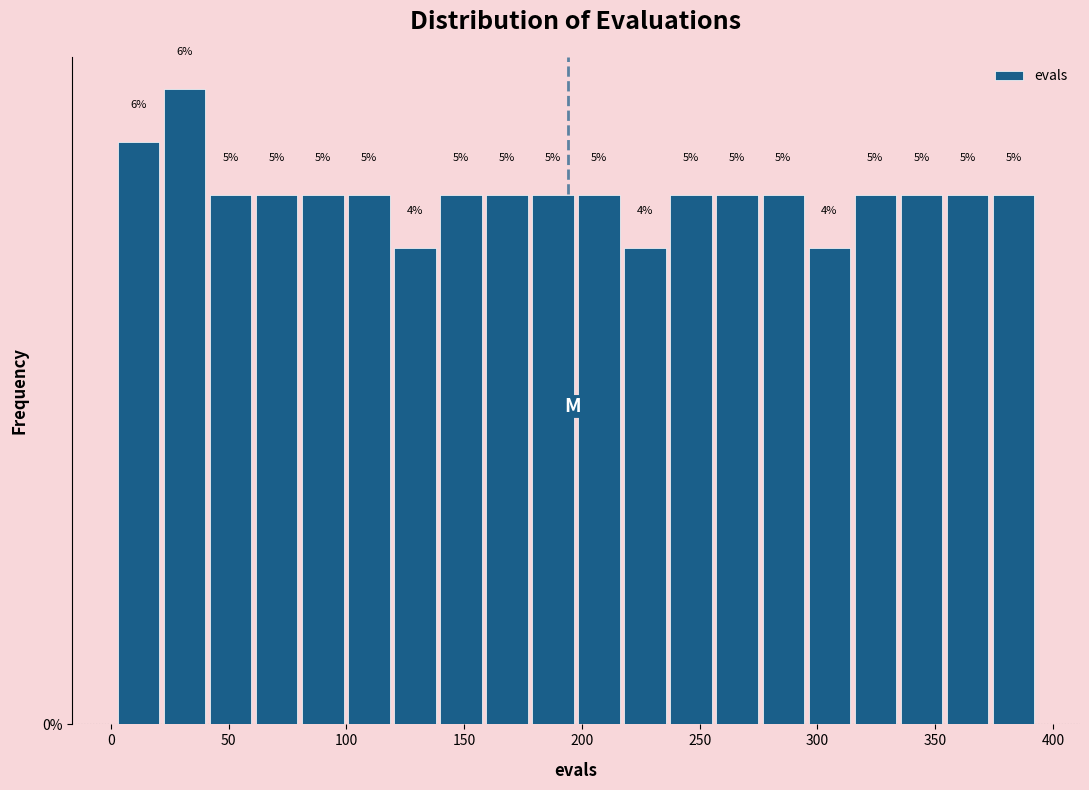

Read against the x-axis, roughly where is the centre of the tallest bar?

30